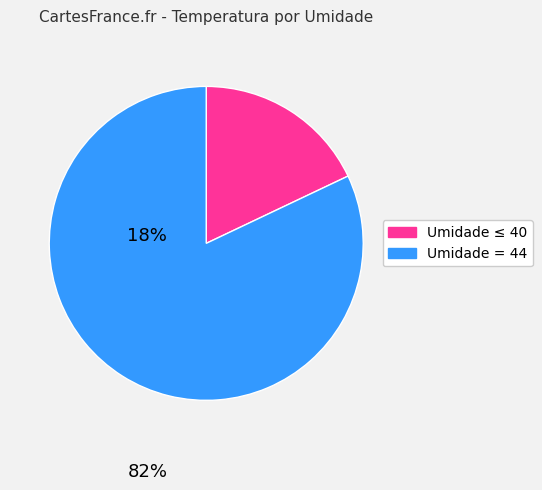

Is there a majority slice in this chart?

Yes